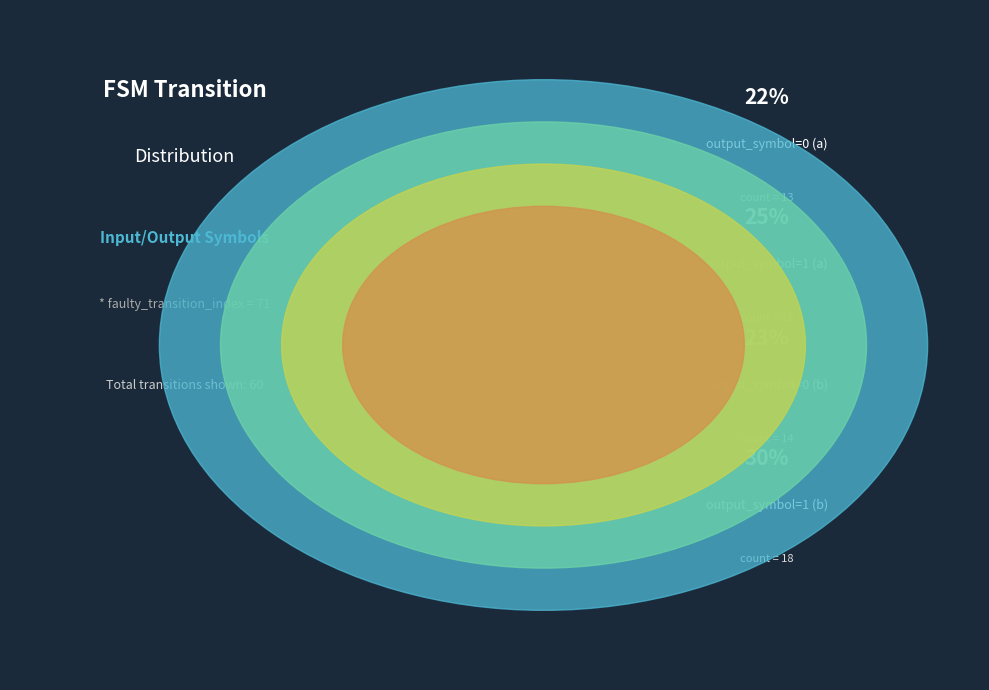

What is the total percentage of output_symbol=1 (a) and output_symbol=0 (a)?

46.7%